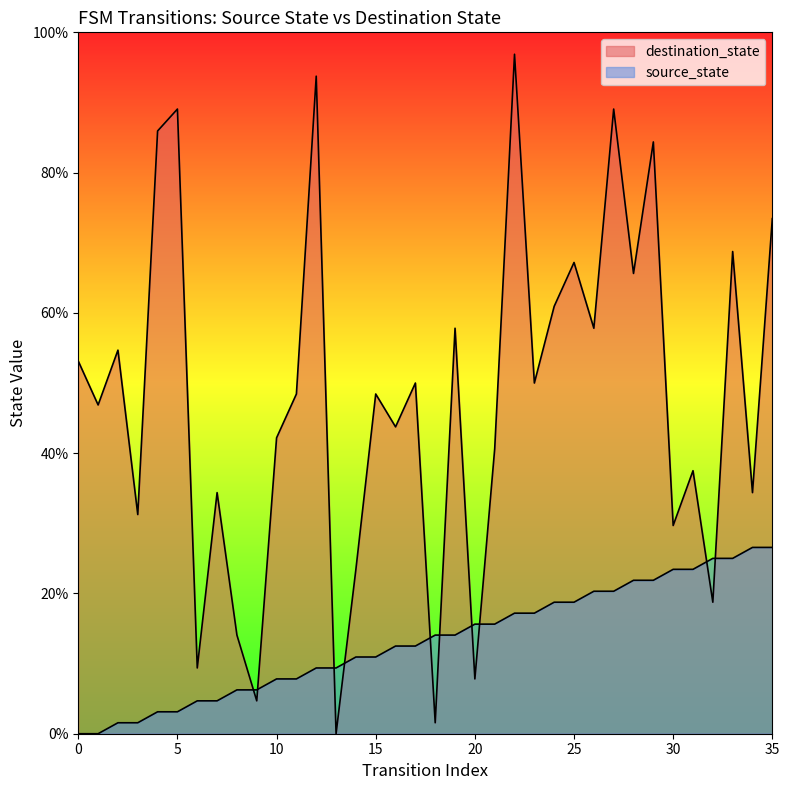

What is the difference between the maximum and second lowest values?

26.6